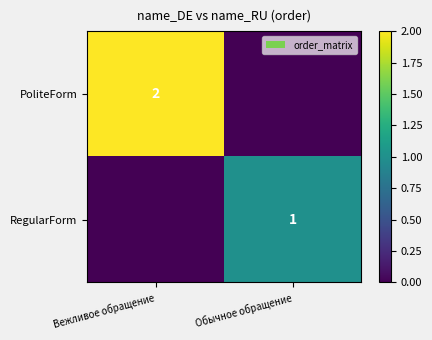

What is the total value across all series at Обычное обращение?

1